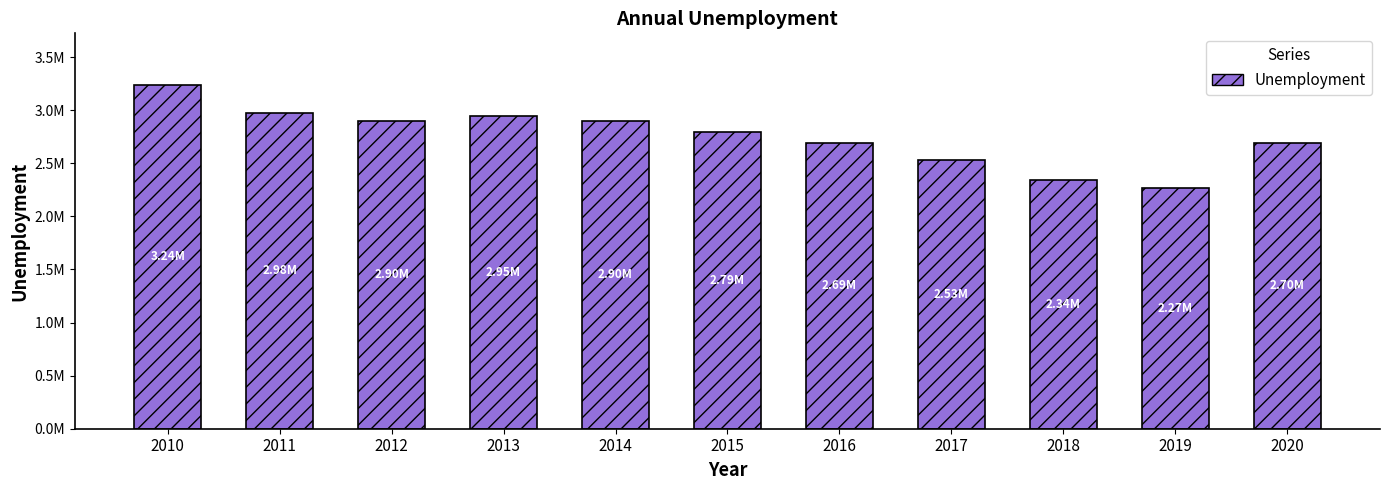

What is the ratio of the value at 2016 to the value at 2011?

0.9